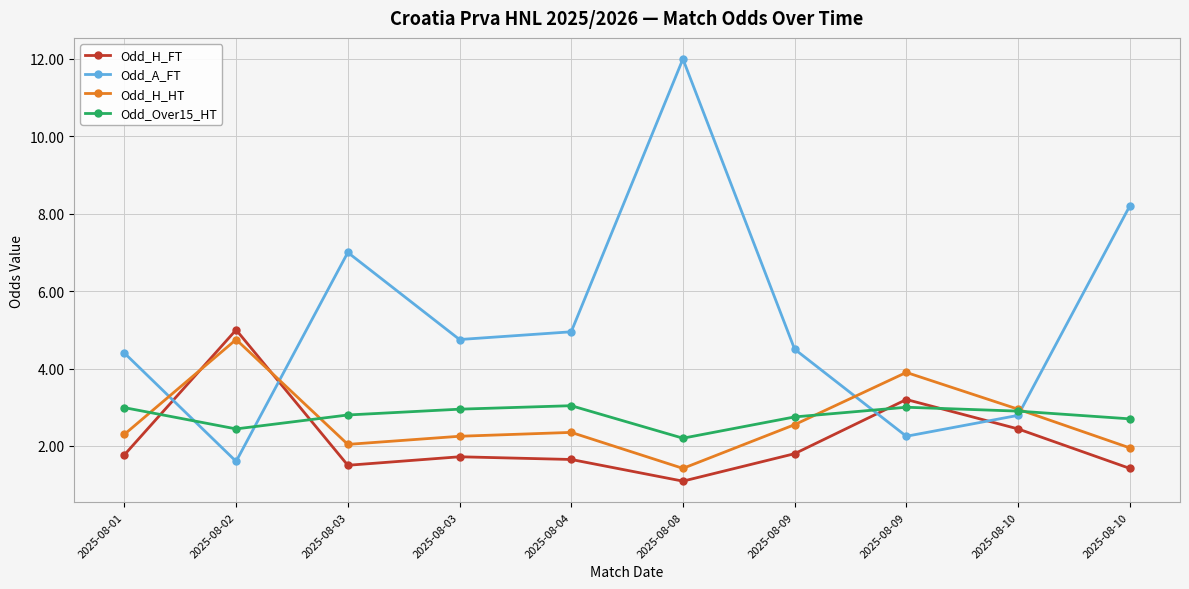

How many lines are shown in the chart?

4